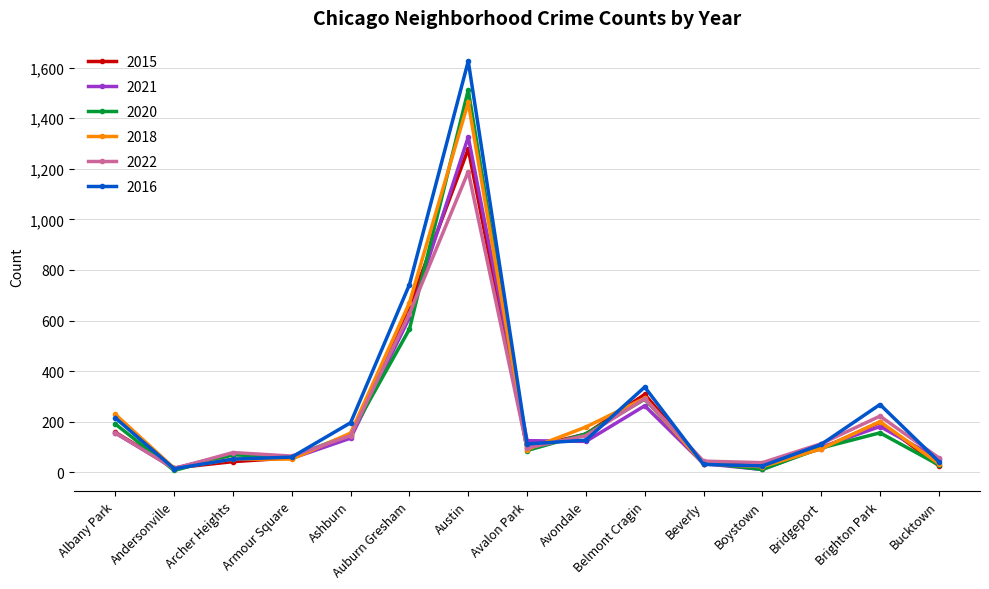

At which category is the sum across all series the highest?

Austin